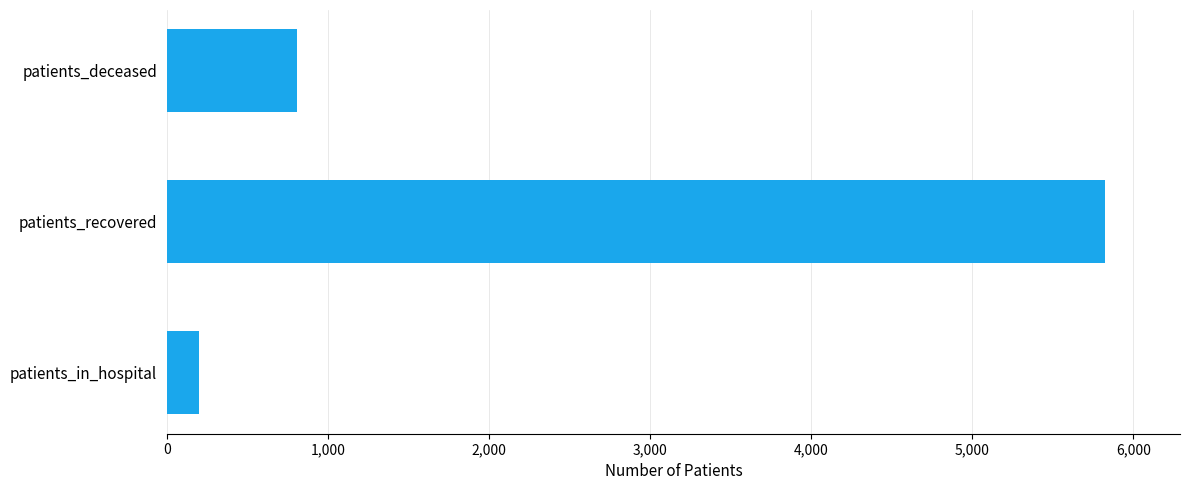

Between patients_deceased and patients_in_hospital, which is larger?

patients_deceased